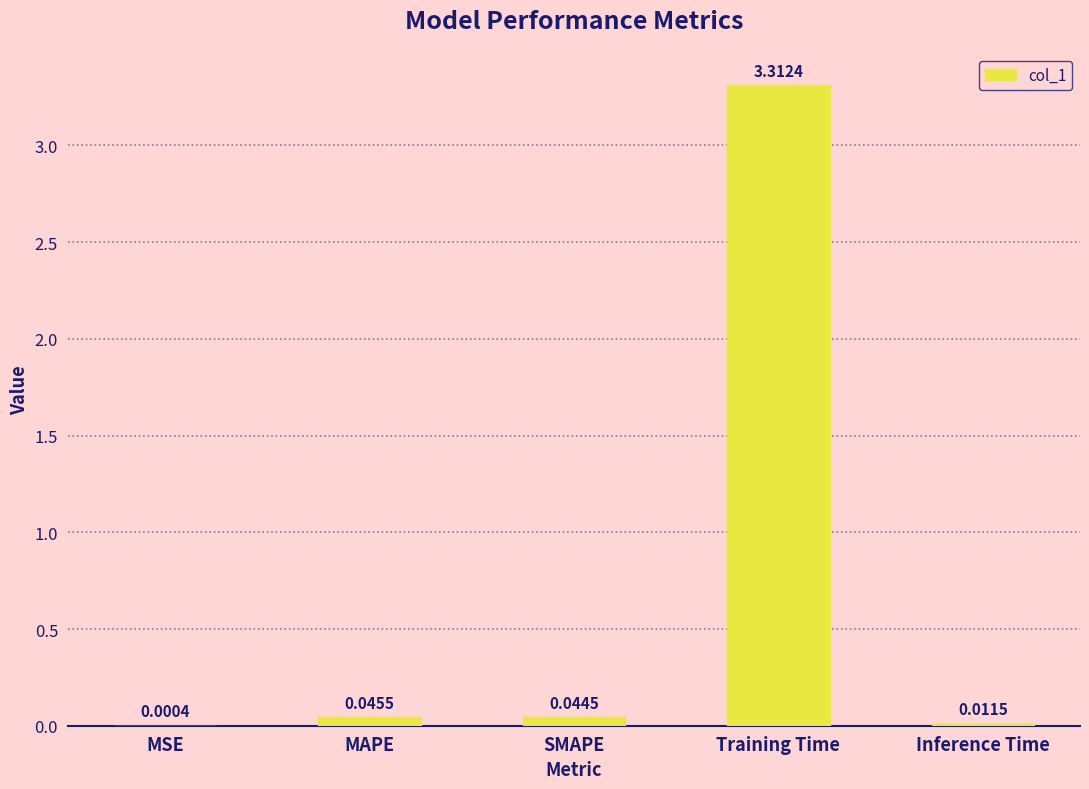

What is the sum of all values?

3.4